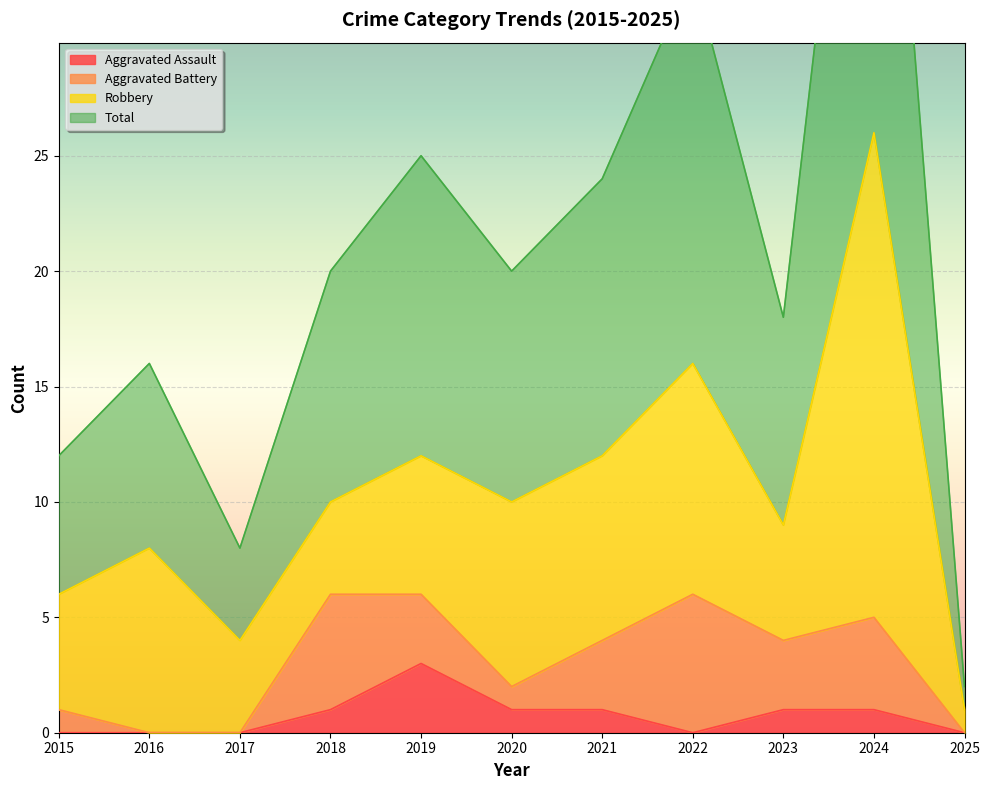

In Total, how many points are lower than both neighbors (excluding endpoints)?

3